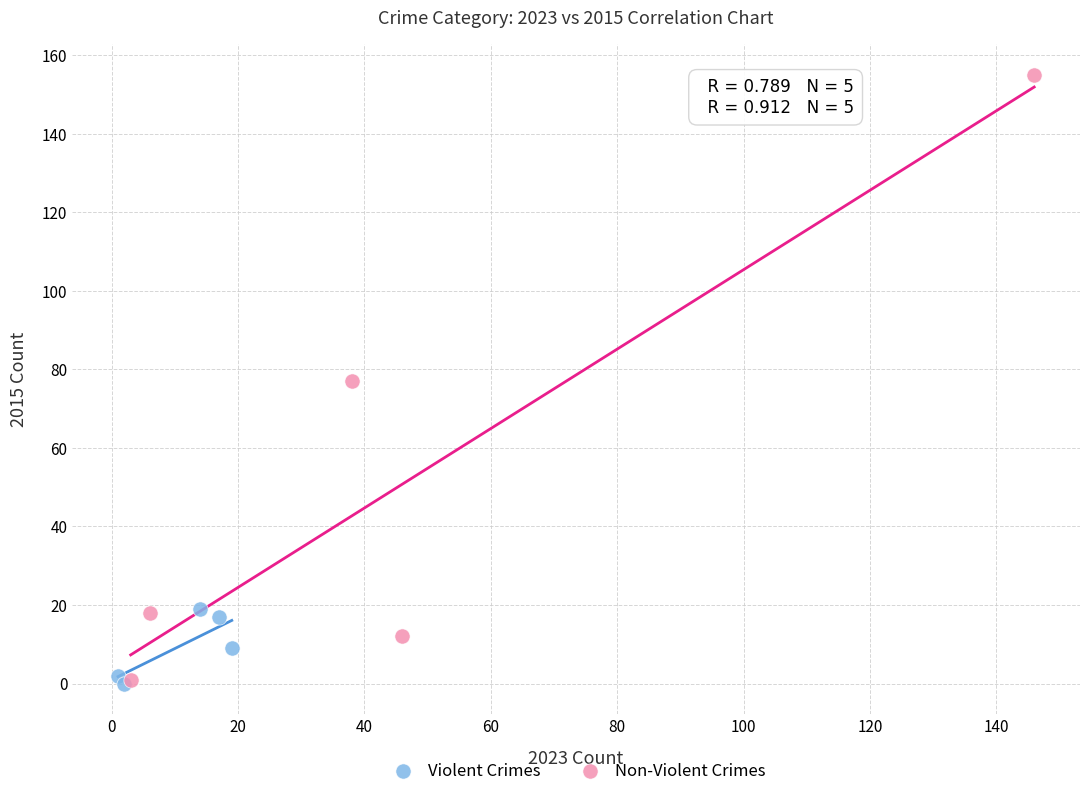

Which series reaches the maximum Y coordinate?

Non-Violent Crimes